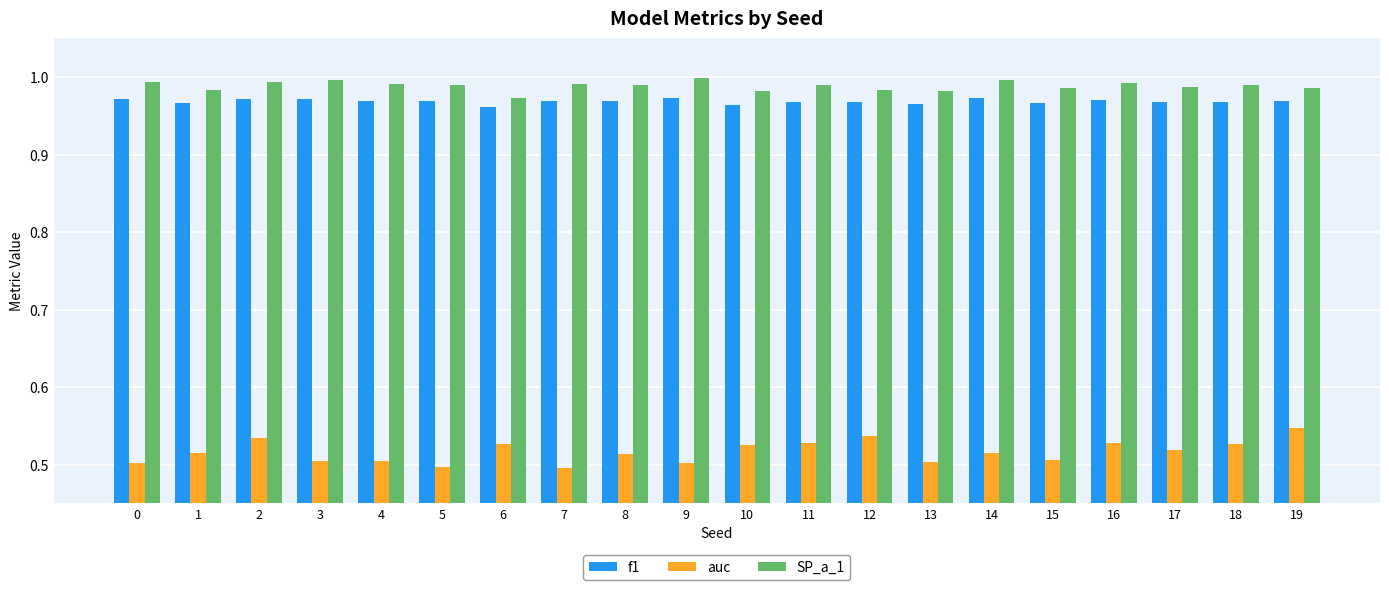

Does the chart contain any negative values?

No